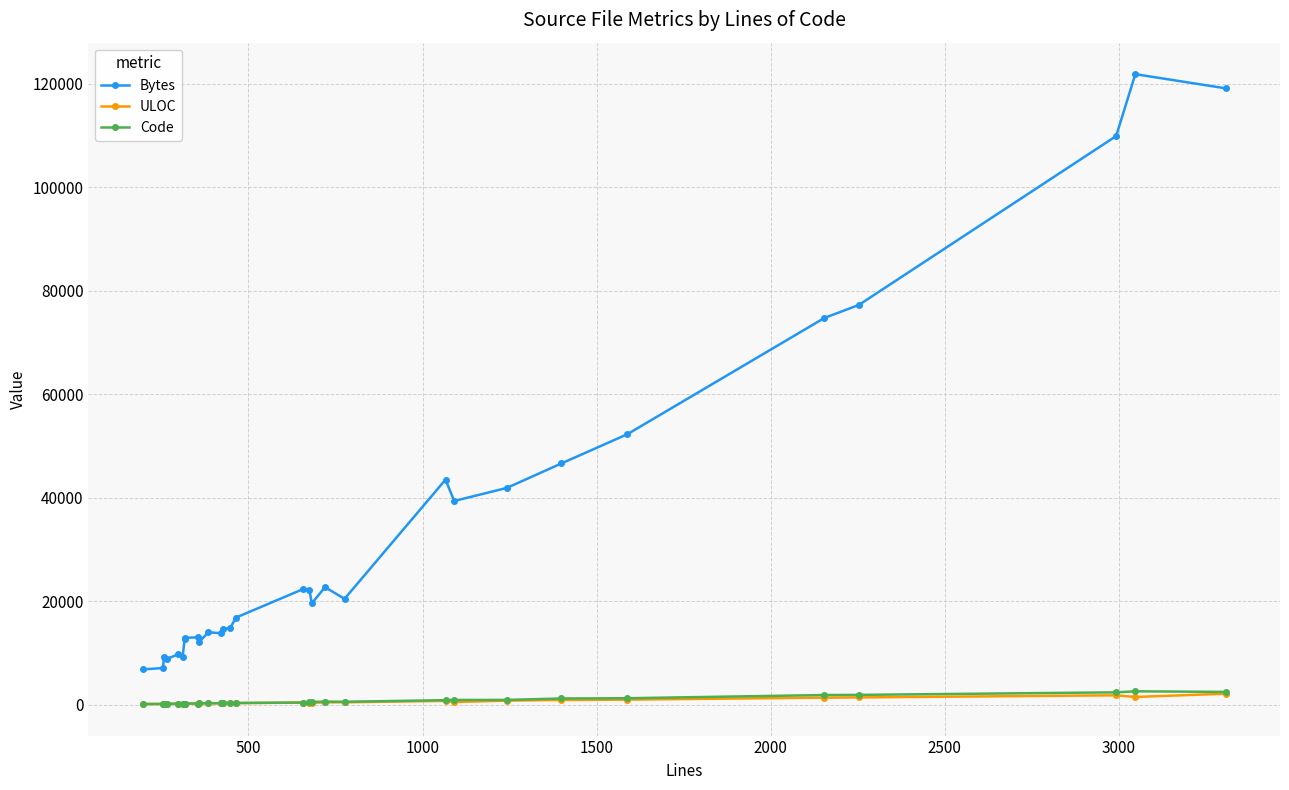

True or false: Code and Bytes intersect in this chart.

False